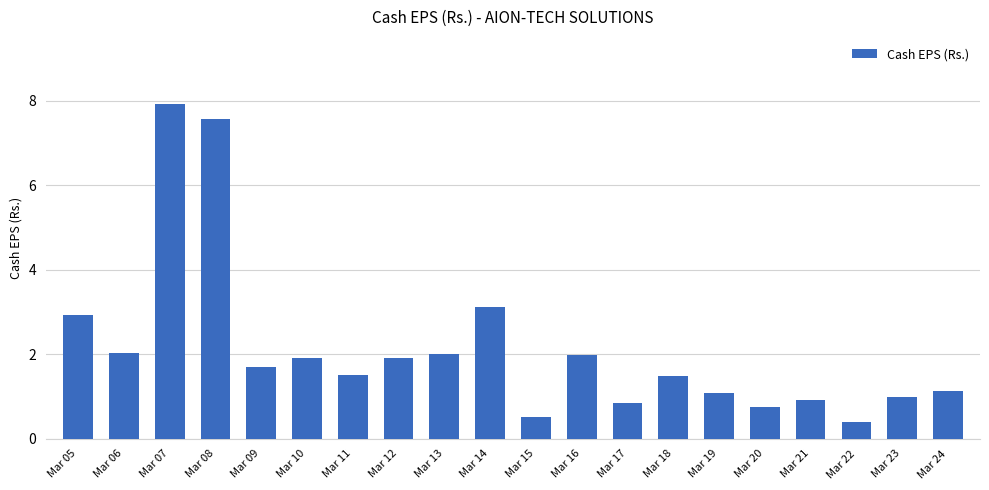

Does the chart contain any negative values?

No